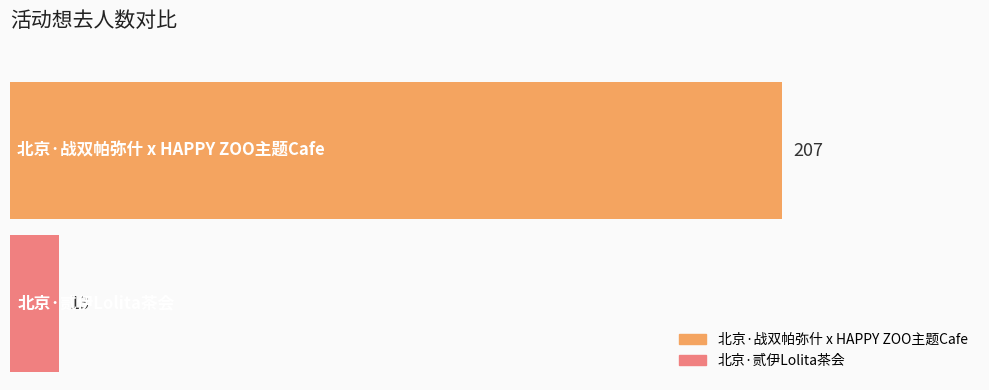

Which series has the largest range (max minus min)?

北京·战双帕弥什 x HAPPY ZOO主题Cafe